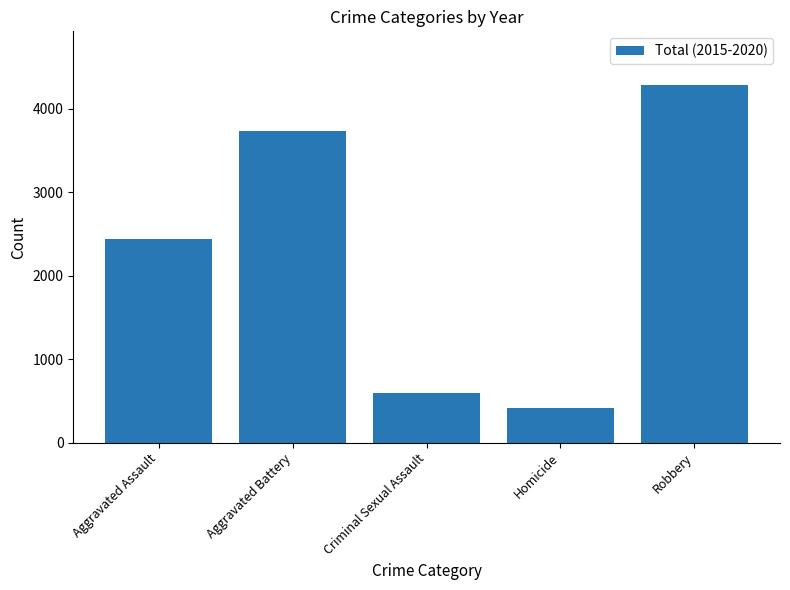

How many categories are shown in the chart?

5